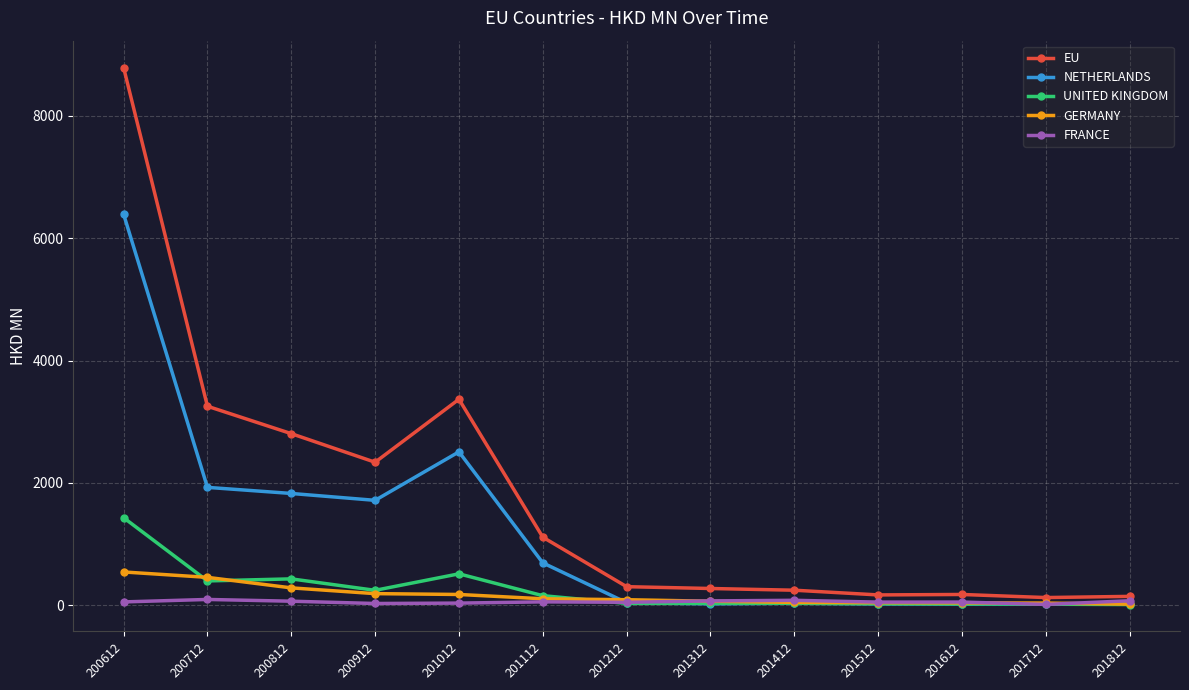

Which label corresponds to the largest value in the chart?

200612